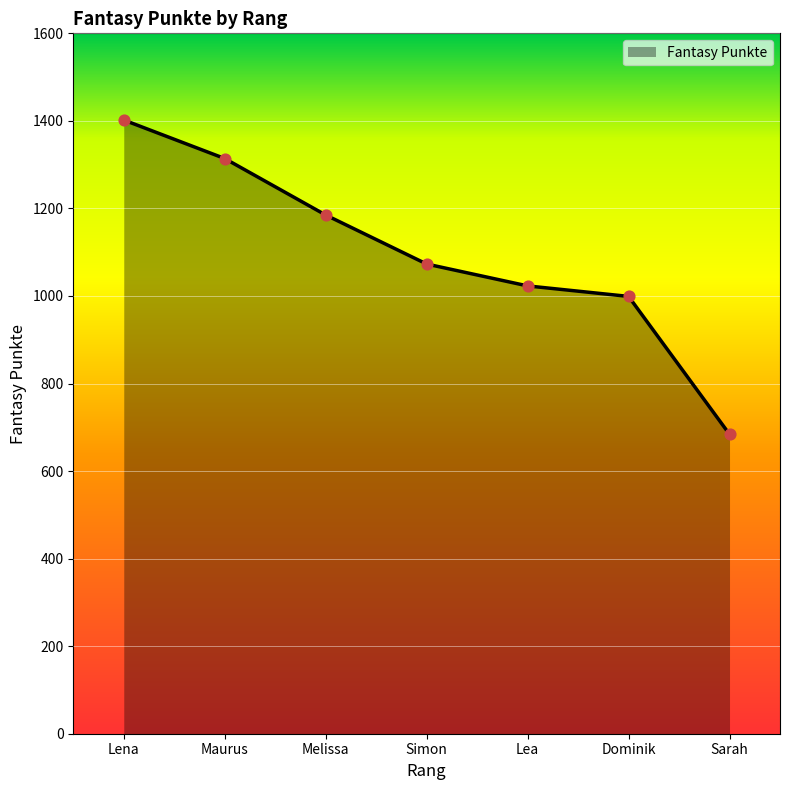

What is the ratio of the value at Simon to the value at Melissa?

0.9